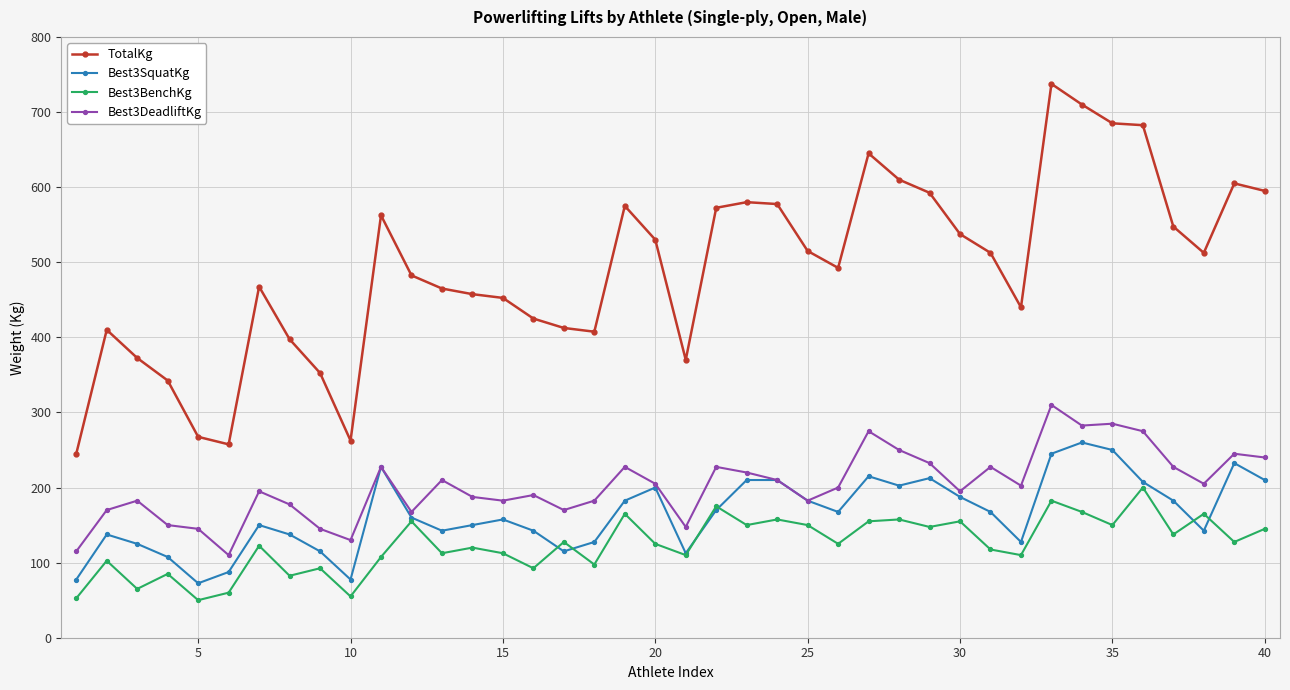

What is the difference between the maximum and minimum values in the Best3SquatKg series?

187.5